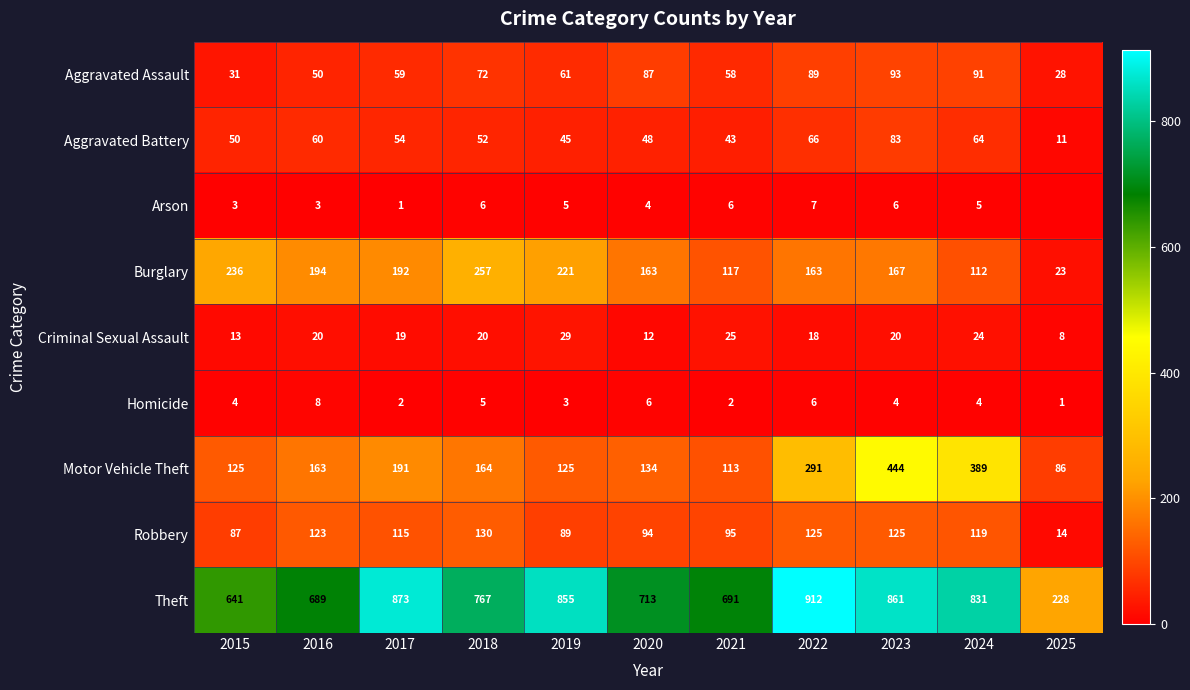

At 2016, list the series in order from largest to smallest.

Theft, Burglary, Motor Vehicle Theft, Robbery, Aggravated Battery, Aggravated Assault, Criminal Sexual Assault, Homicide, Arson